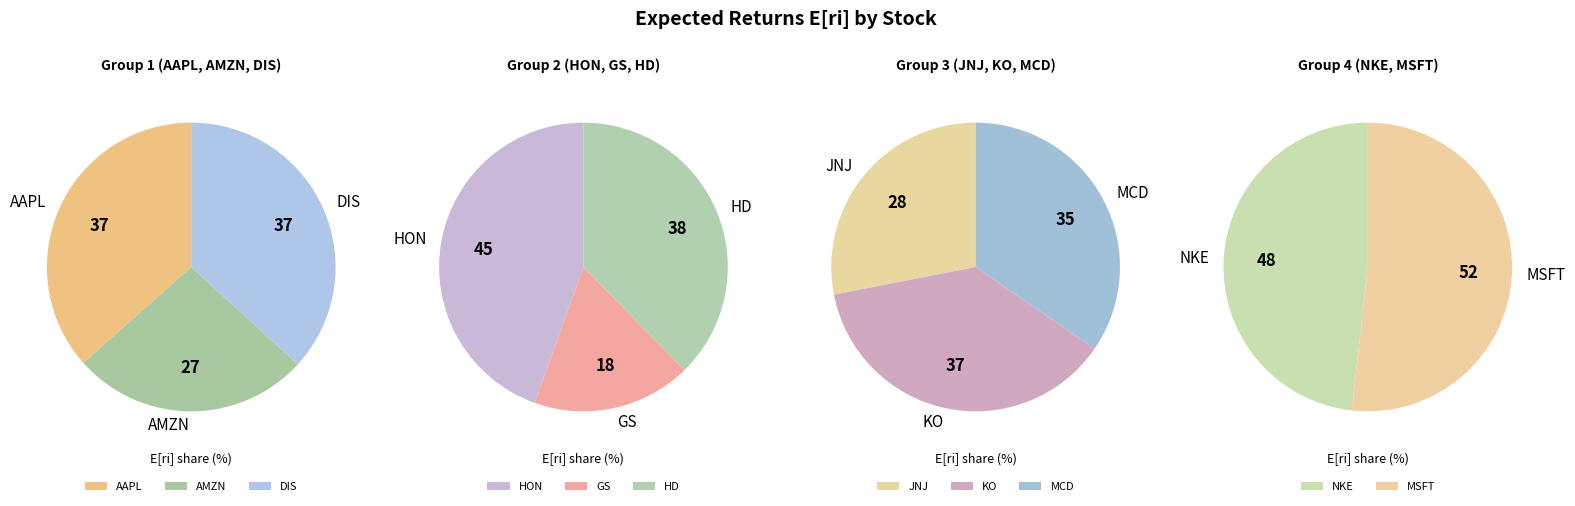

Does GS represent more than half of the total?

No